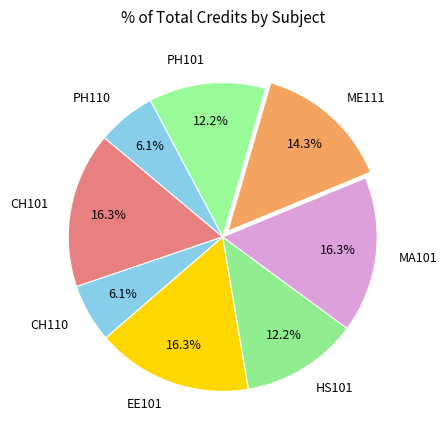

Does ME111 represent more than half of the total?

No